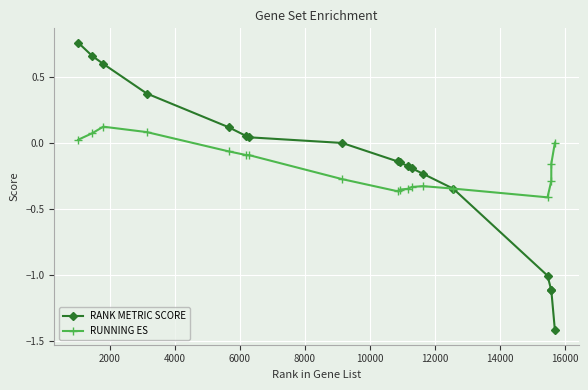

Rank the series by their maximum value, from lowest to highest.

RUNNING ES, RANK METRIC SCORE